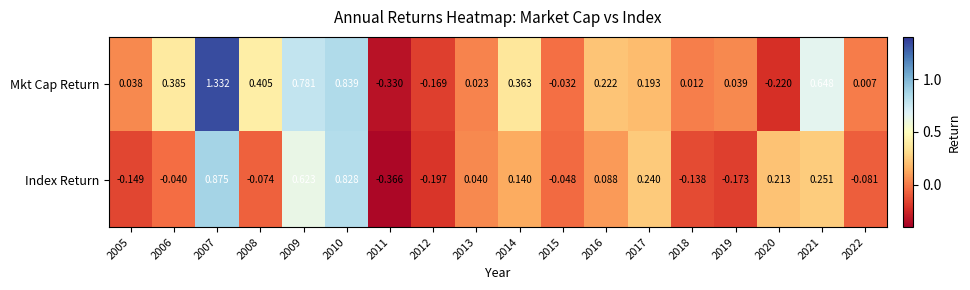

Is the value of Index Return at 2007 greater than the value of Mkt Cap Return at 2010?

Yes